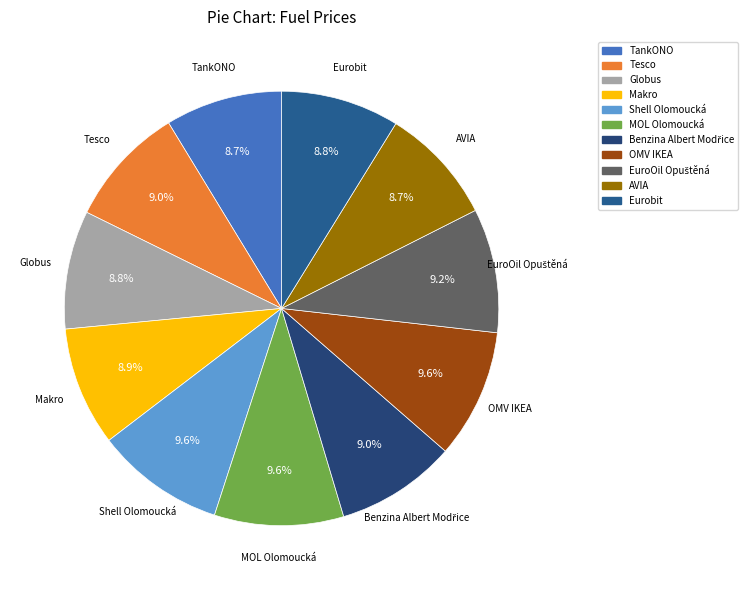

What portion of the pie excludes Shell Olomoucká?

90.4%